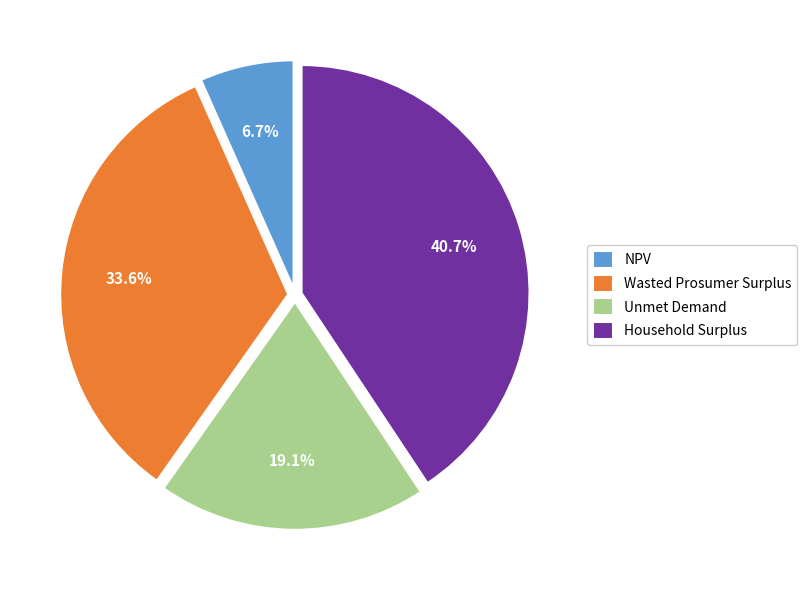

To the nearest percent, what portion does NPV represent?

7%